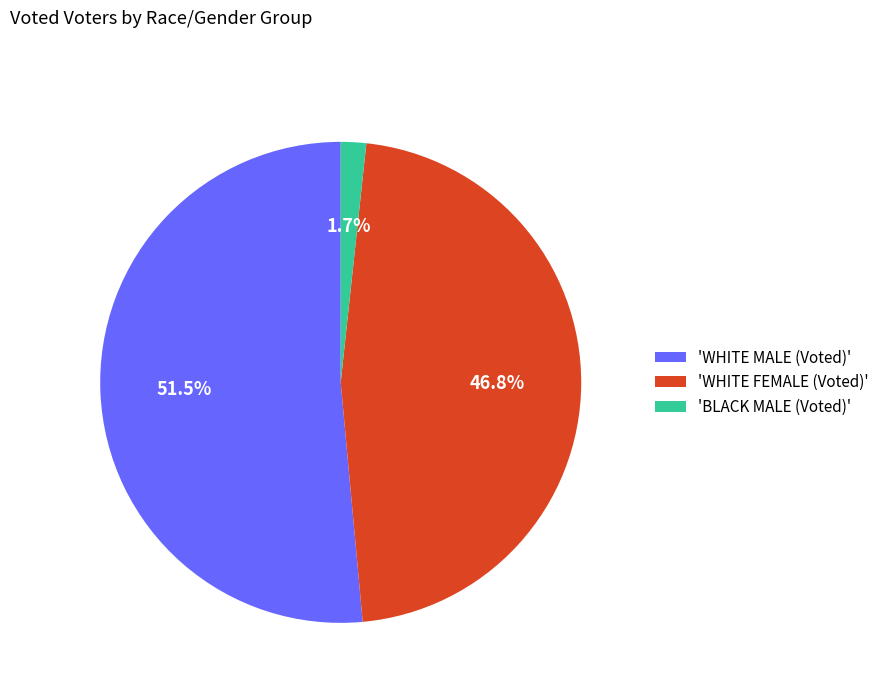

Between 'WHITE MALE (Voted)' and 'WHITE FEMALE (Voted)', which is larger?

'WHITE MALE (Voted)'